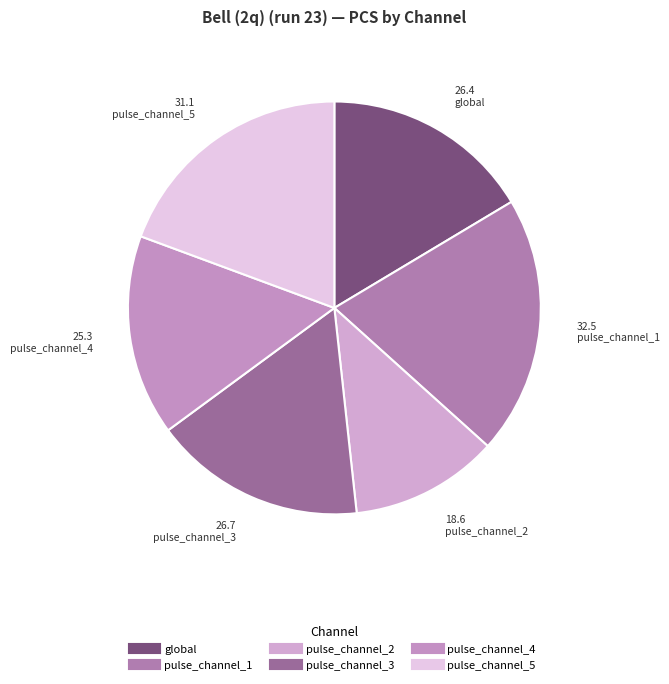

To the nearest percent, what is the difference between the largest and smallest slice percentages?

9%